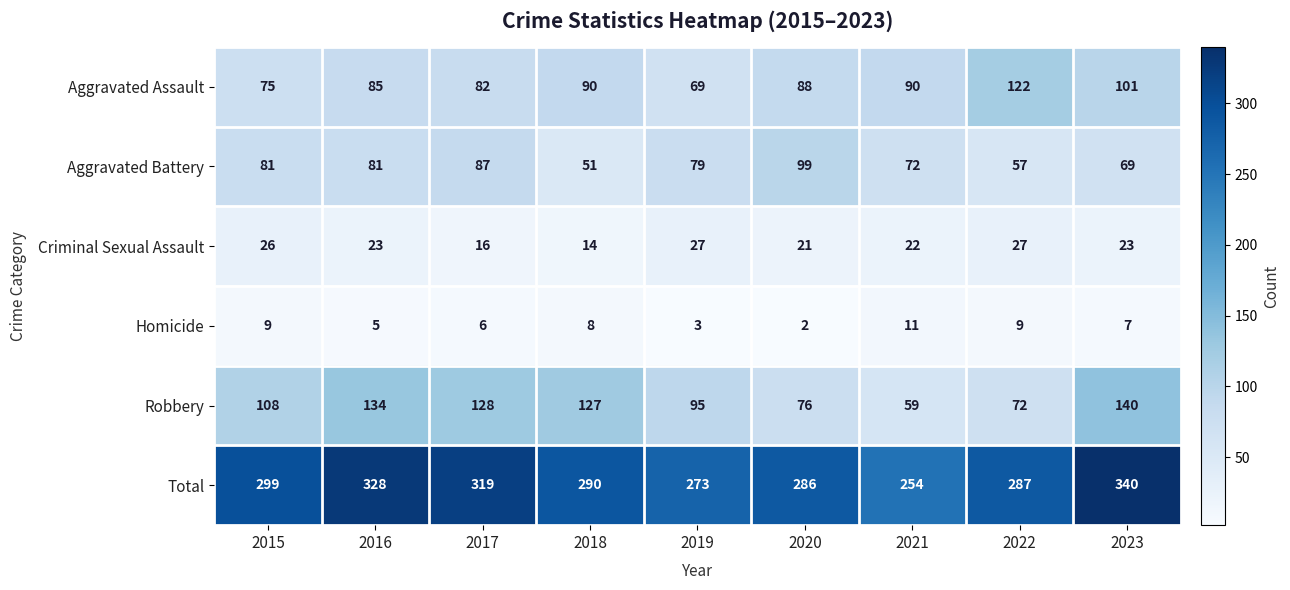

What is the average value of the Total series?

297